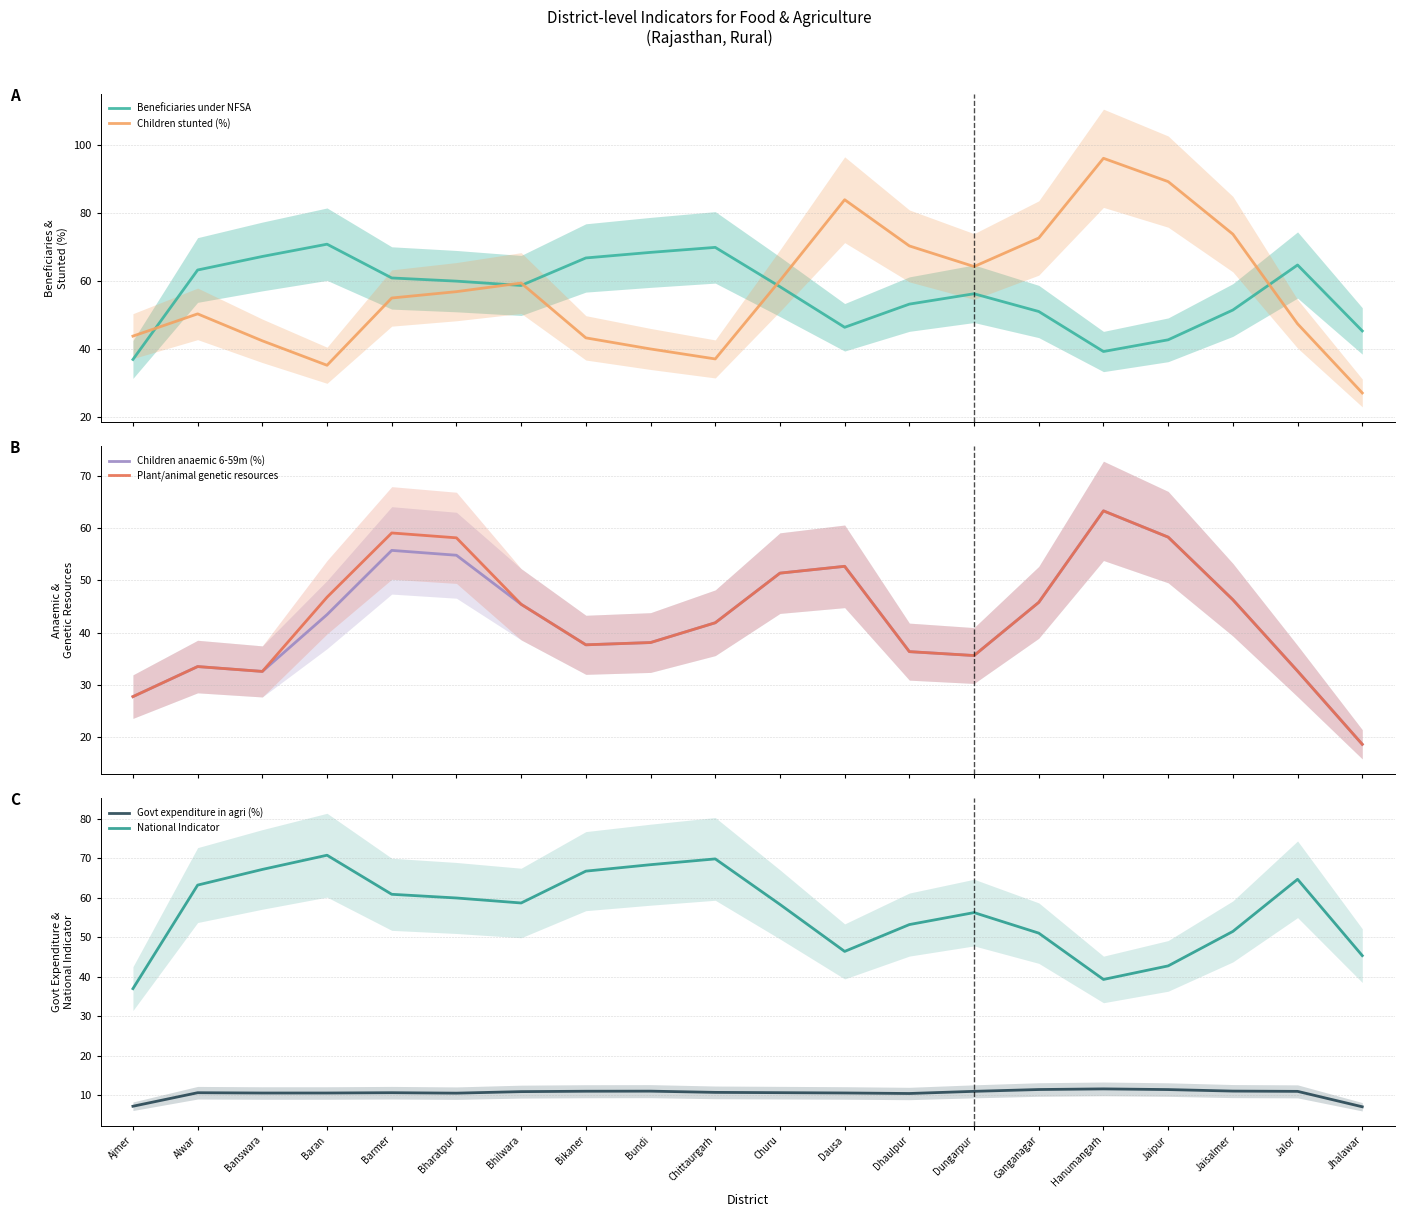

At which label does National Indicator first exceed 58?

Alwar